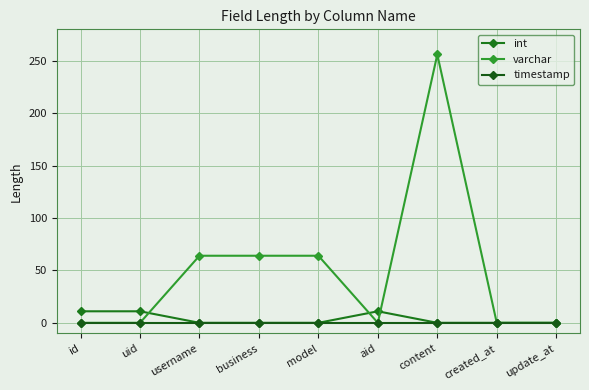

What is the label of the 9th point from the right?

id